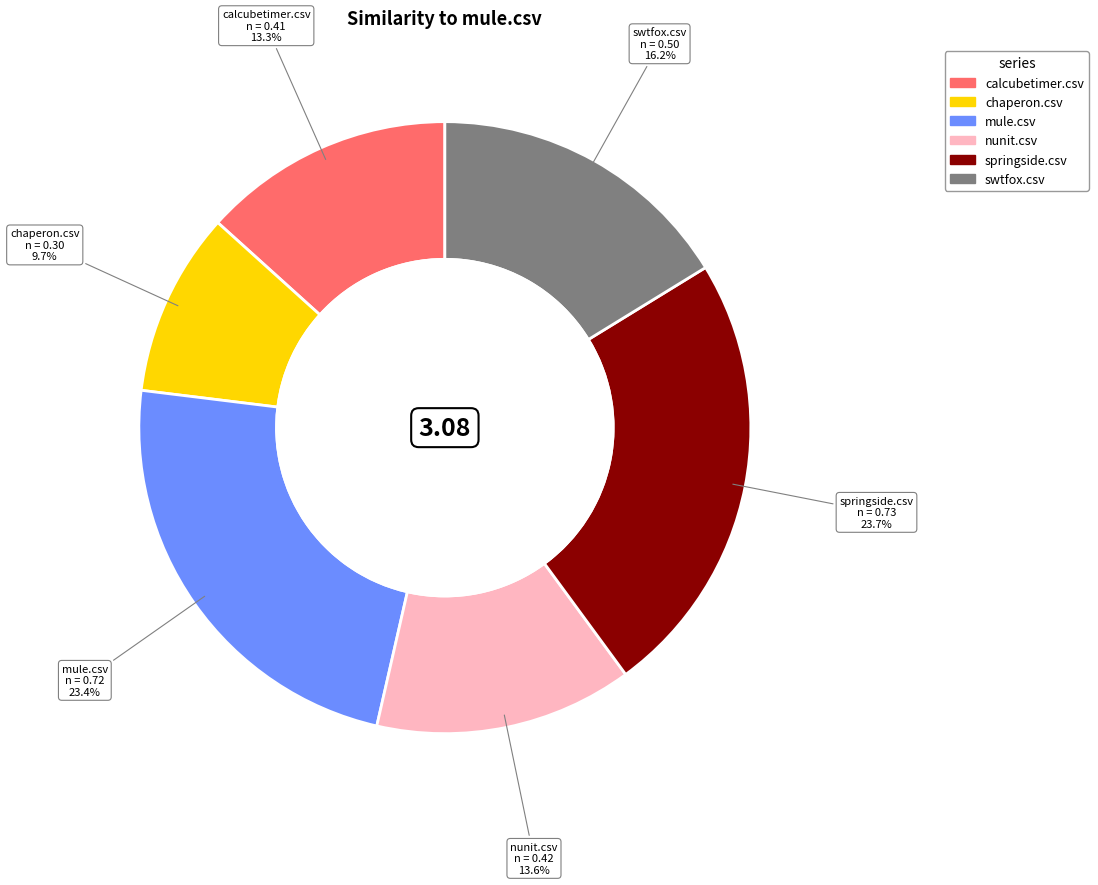

The swtfox.csv slice represents 3% of the pie. True or false?

False